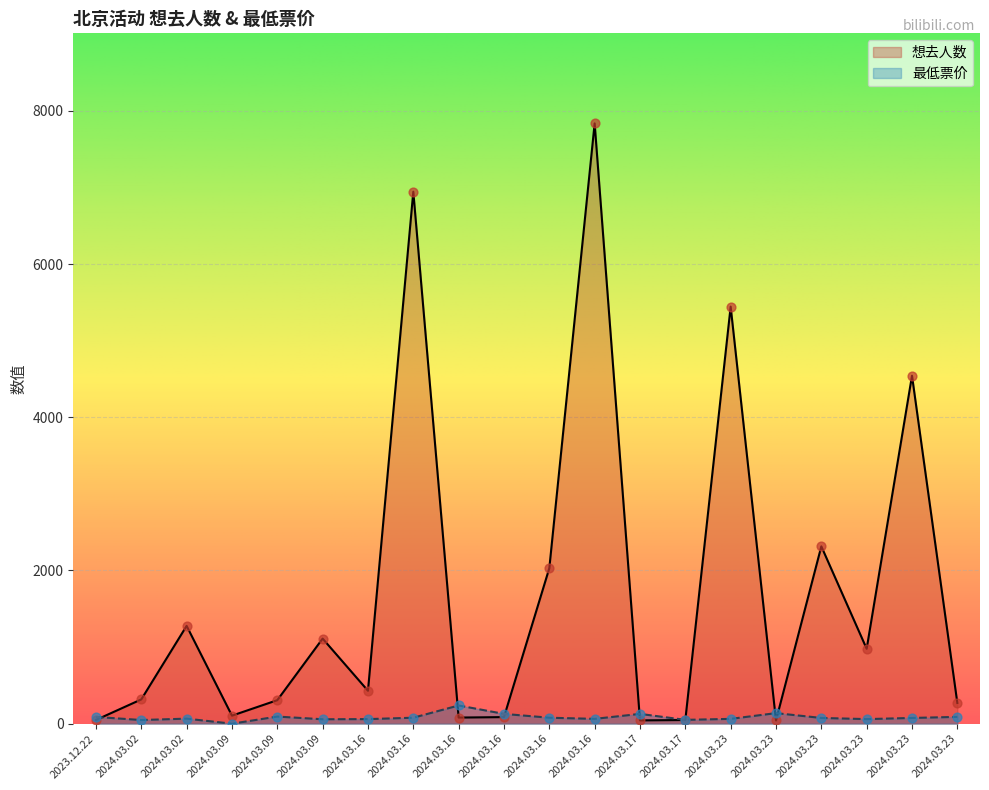

Which series has the largest total across all categories?

想去人数